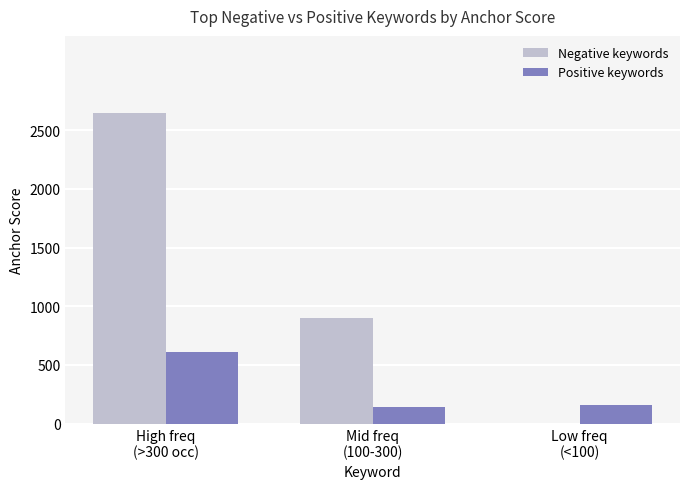

What is the greatest value displayed?

2642